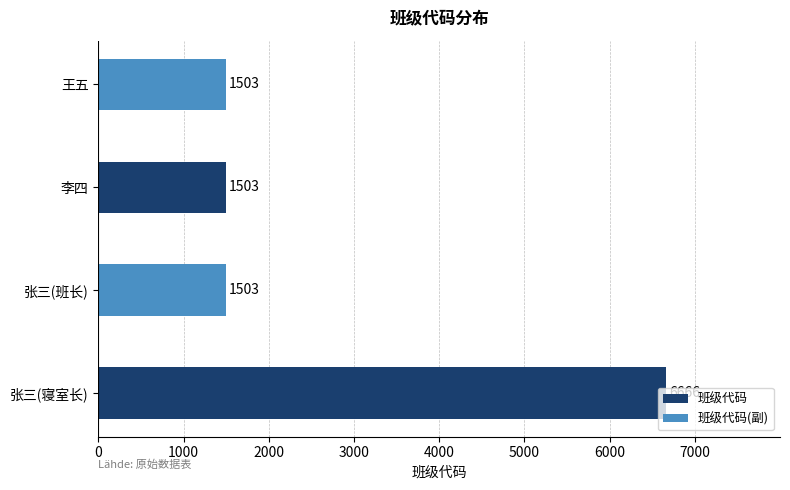

Count the values in the range 1503 to 6666.

4